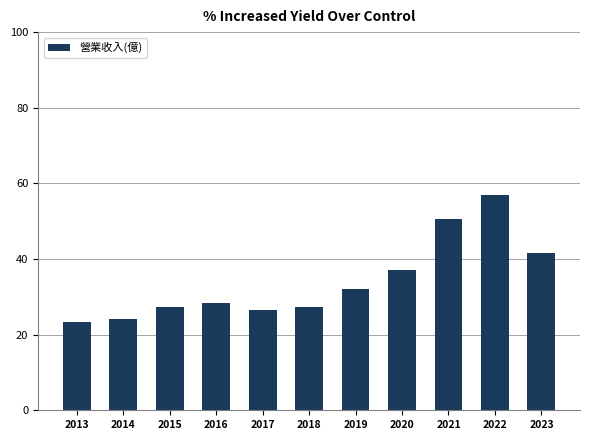

The chart shows a value of 17.4 at 2017. True or false?

False